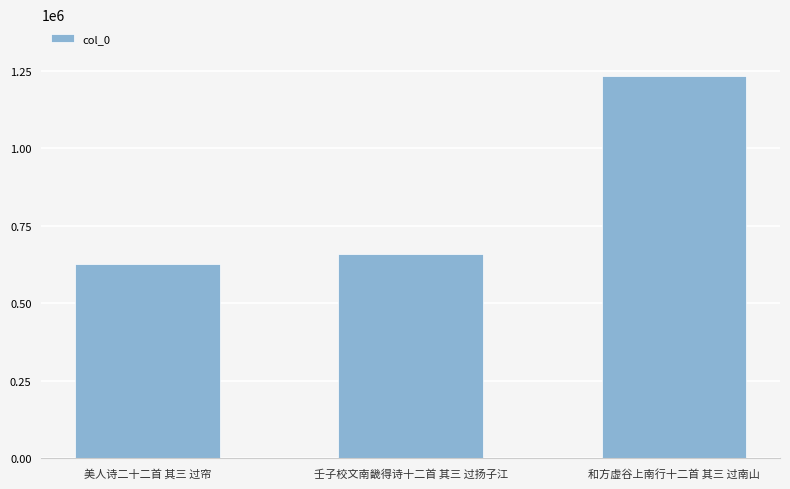

Reading left to right, extract all data points from this chart.

美人诗二十二首 其三 过帘=626371	壬子校文南畿得诗十二首 其三 过扬子江=658549	和方虚谷上南行十二首 其三 过南山=1232193